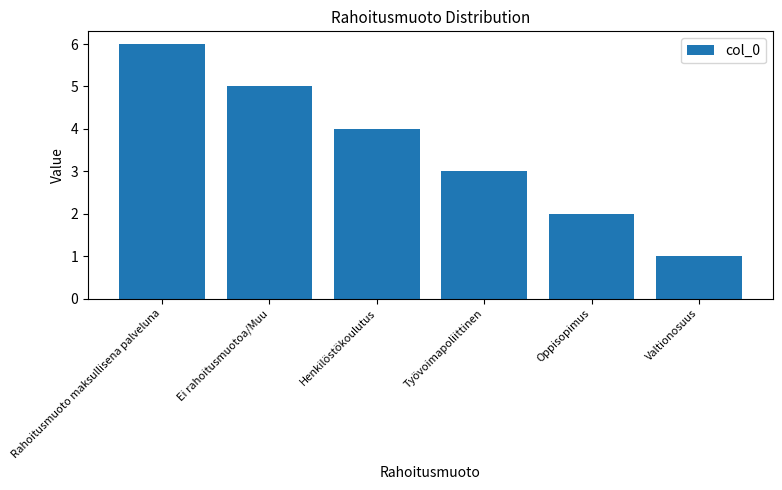

What is the difference between the values at Rahoitusmuoto maksullisena palveluna and Henkilöstökoulutus?

2